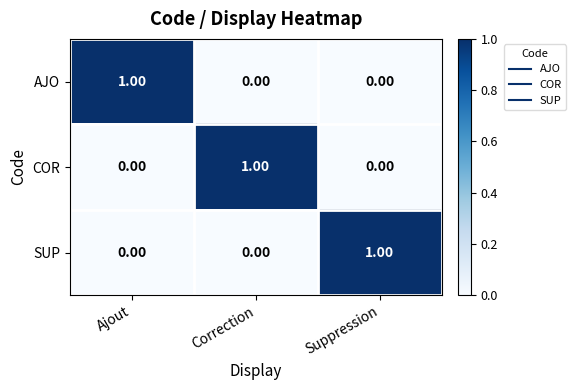

At how many categories does at least one series exceed 0?

3